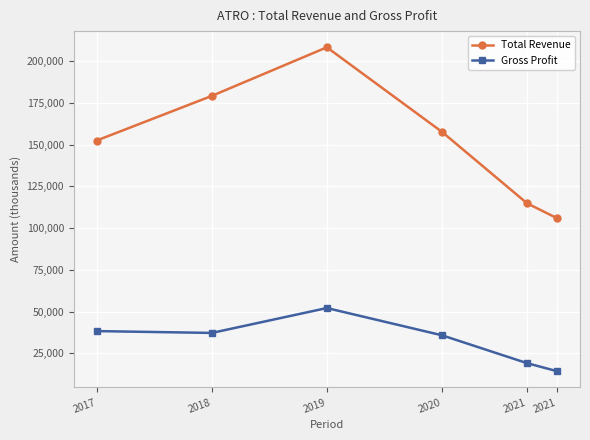

Rank the series at 2018 from lowest to highest value.

Gross Profit, Total Revenue